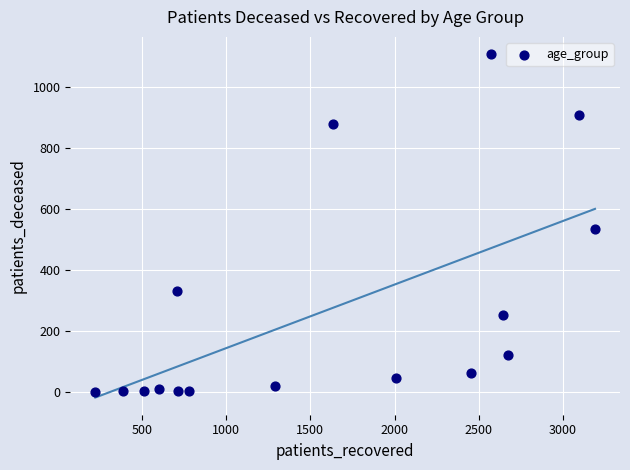

What is the range of X values (max minus min)?

2971